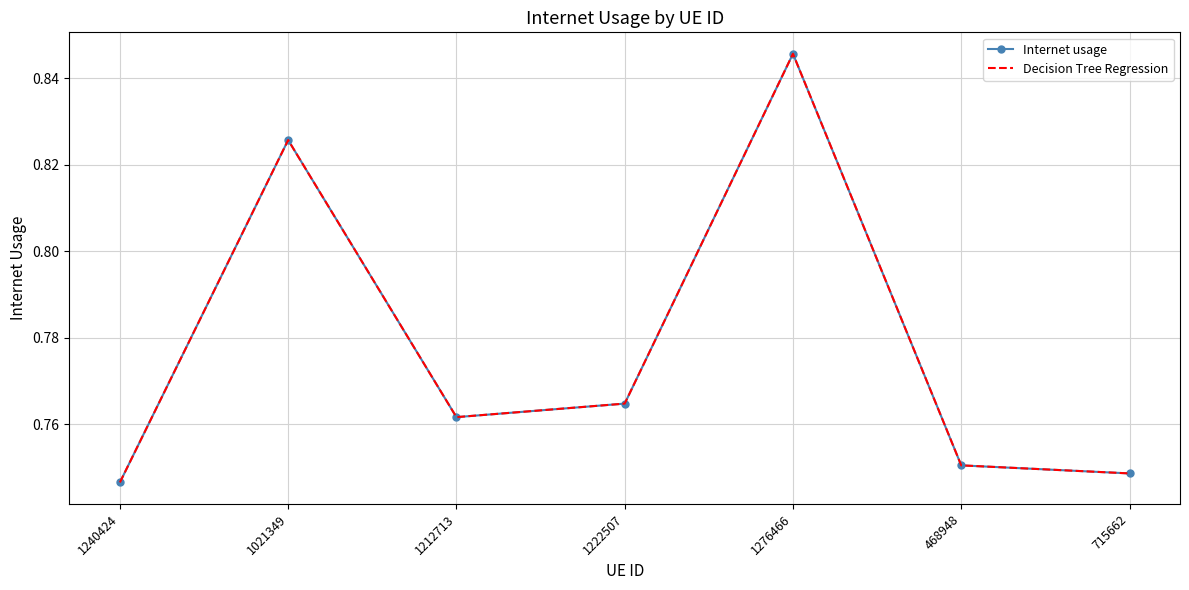

At which label is Decision Tree Regression closest to 0?

1240424